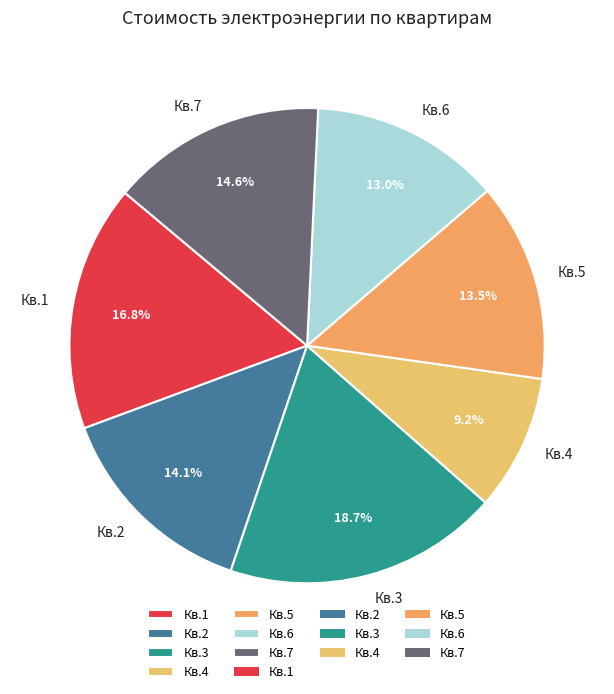

How many slices are in this pie chart?

7